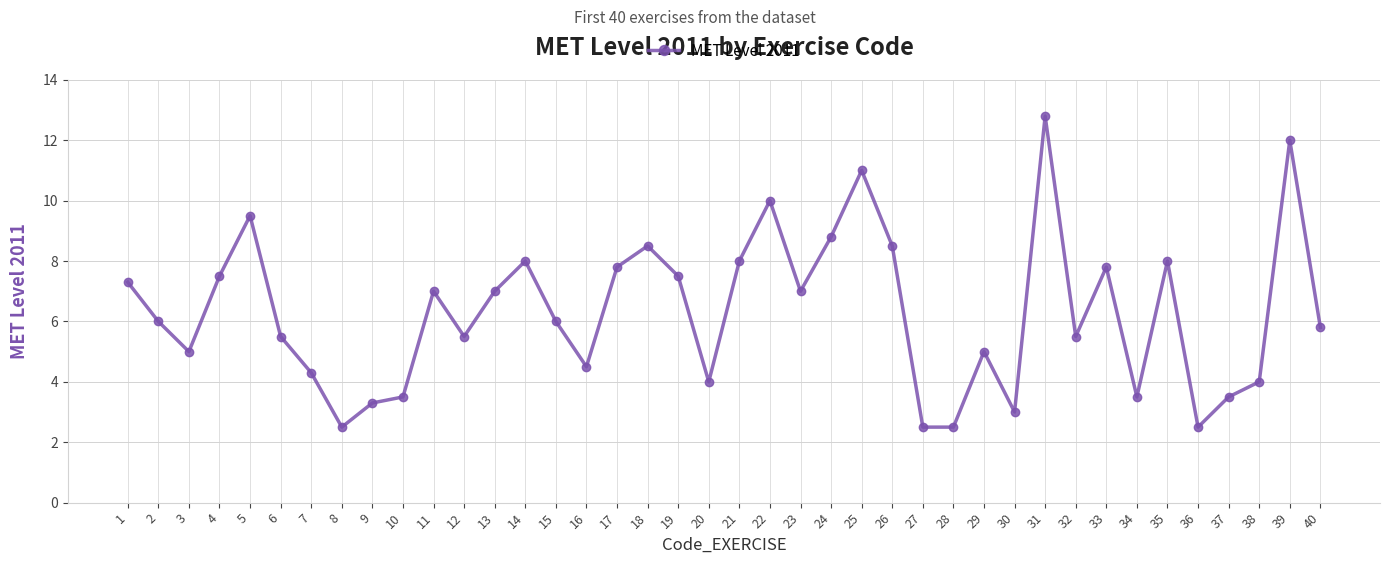

Does the chart have visible grid lines?

Yes